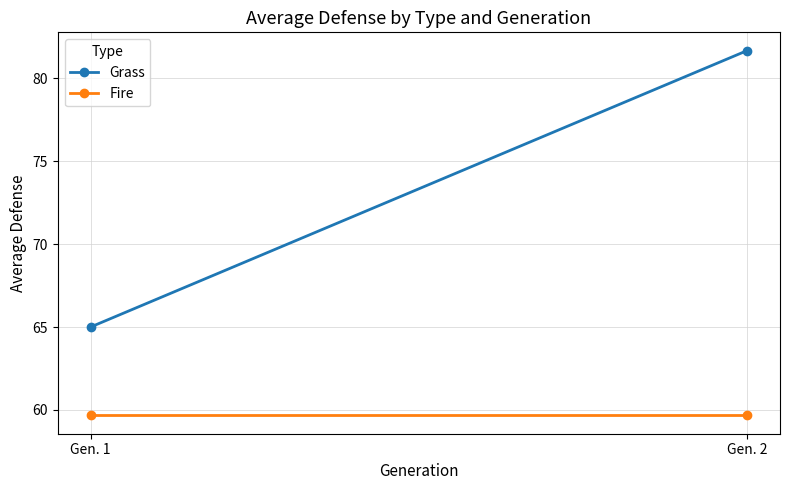

Reading left to right, extract all data points from this chart.

Grass: 65.0	81.7
Fire: 59.7	59.7